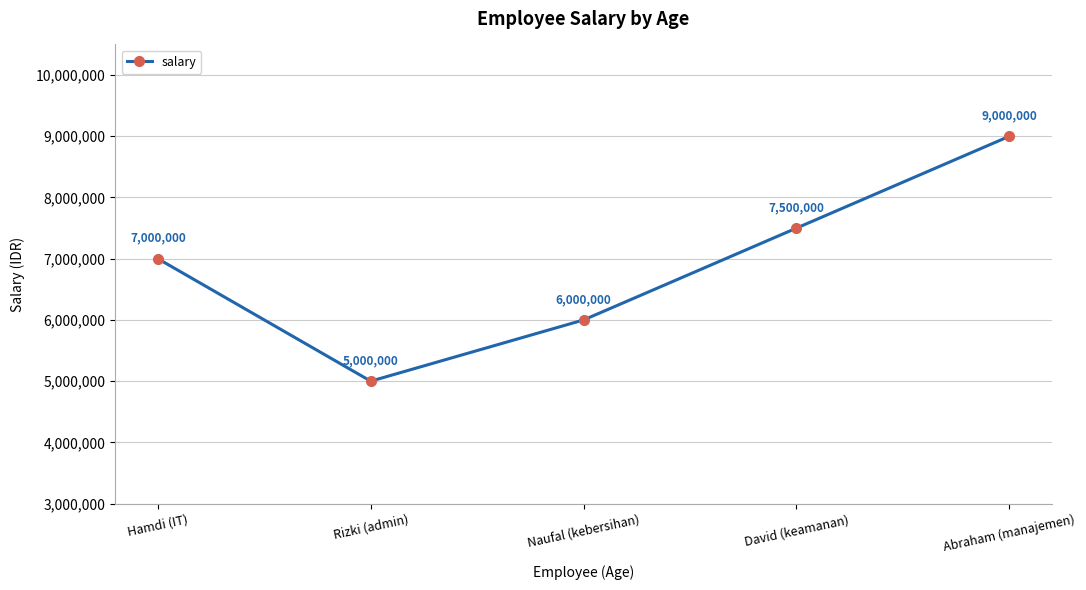

Reading left to right, transcribe all the data shown in this chart.

Hamdi (IT)=7000000	Rizki (admin)=5000000	Naufal (kebersihan)=6000000	David (keamanan)=7500000	Abraham (manajemen)=9000000